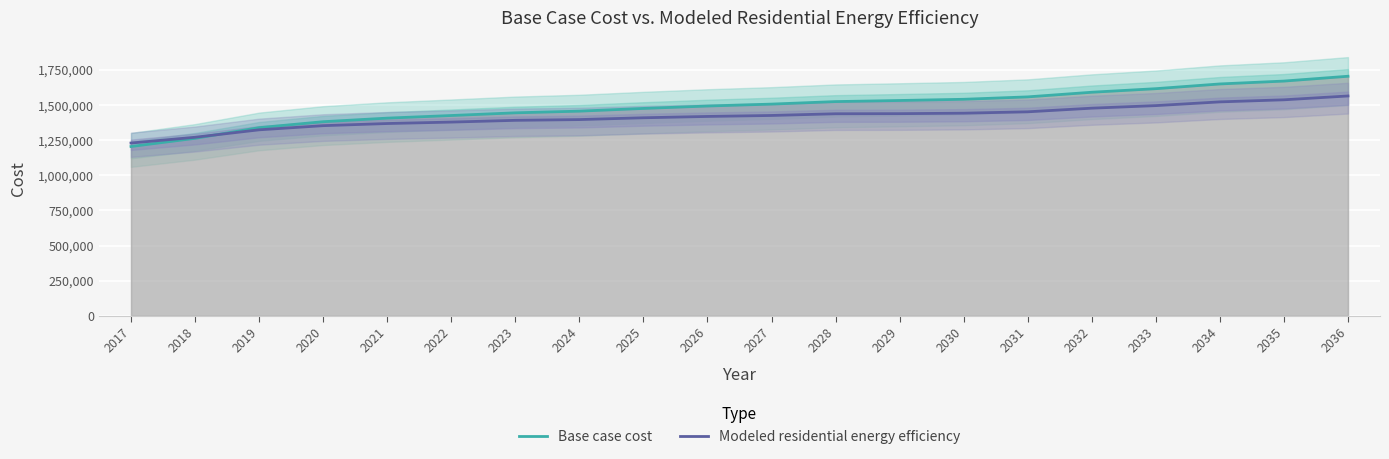

Rank the categories by Modeled residential energy efficiency value from lowest to highest.

2017, 2018, 2019, 2020, 2021, 2022, 2023, 2024, 2025, 2026, 2027, 2028, 2029, 2030, 2031, 2032, 2033, 2034, 2035, 2036